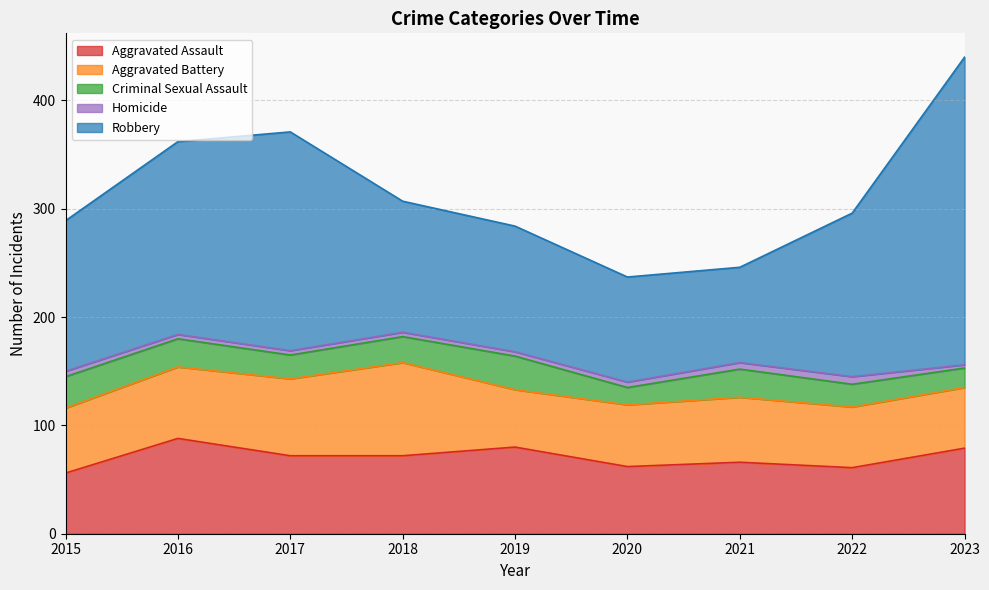

Which series changed the most between 2015 and 2017?

Robbery